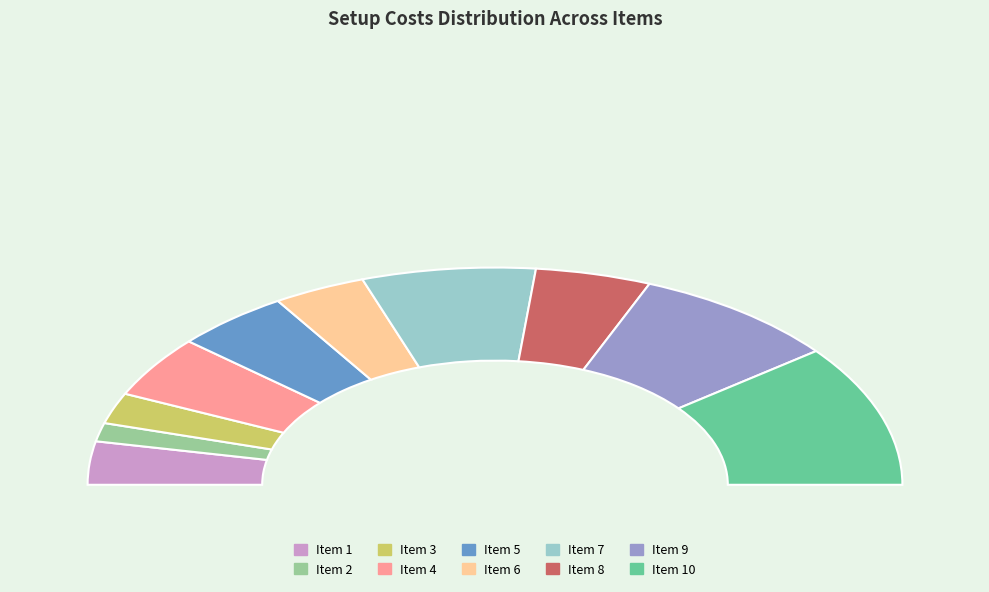

Approximately how many times larger is the value at 7 compared to 3?

3.0